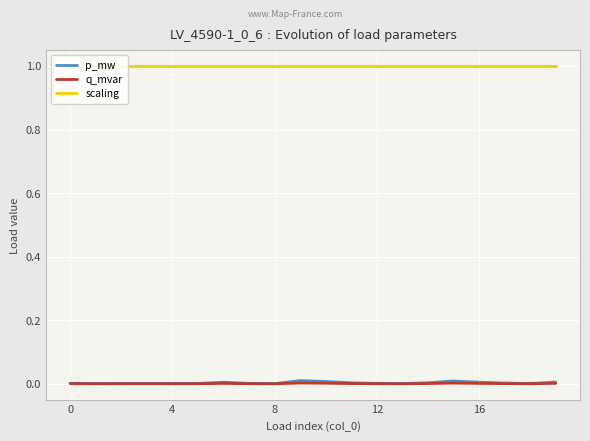

True or false: p_mw has more than 1 interior local peaks.

True